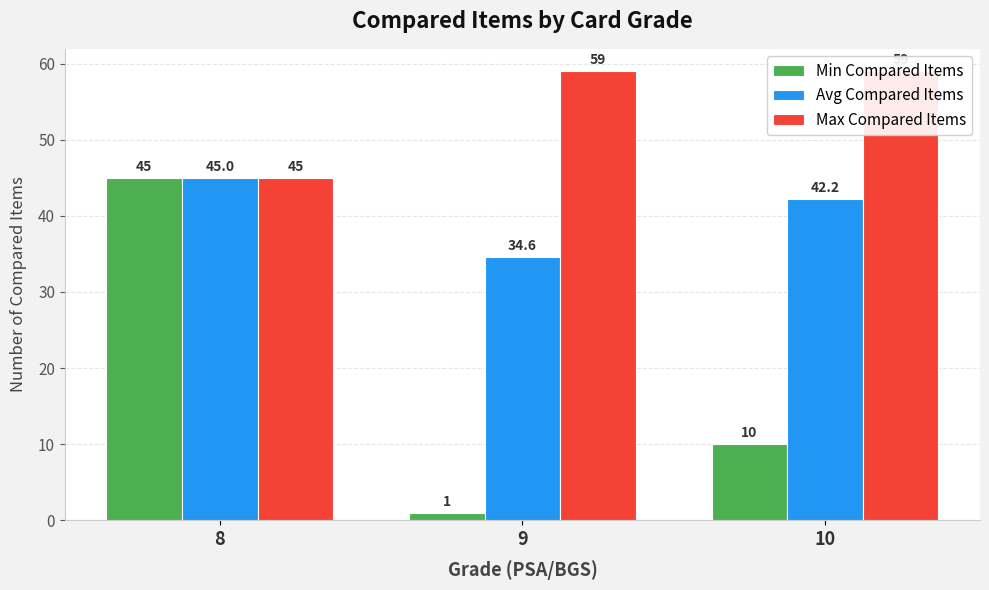

How many bars are there in each group?

3